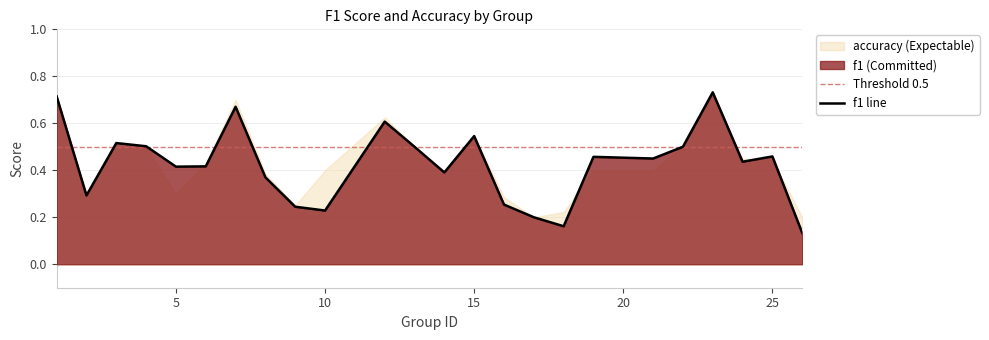

How many interior local valleys (lower than both neighbors) does the data have?

7